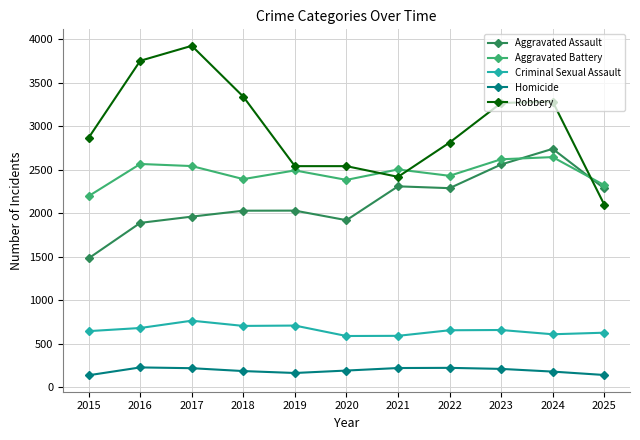

Between which two adjacent categories do Aggravated Assault and Aggravated Battery first intersect?

2023 and 2024